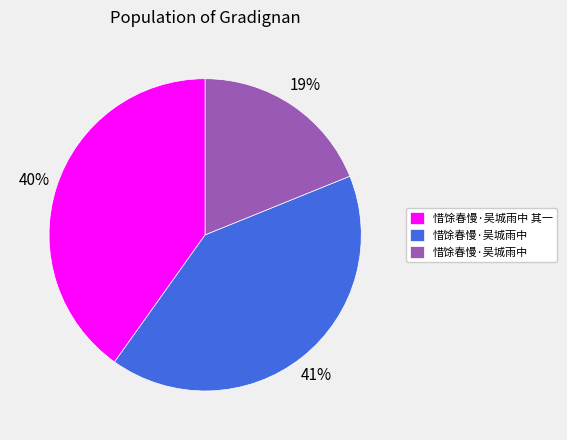

Is there a majority slice in this chart?

No